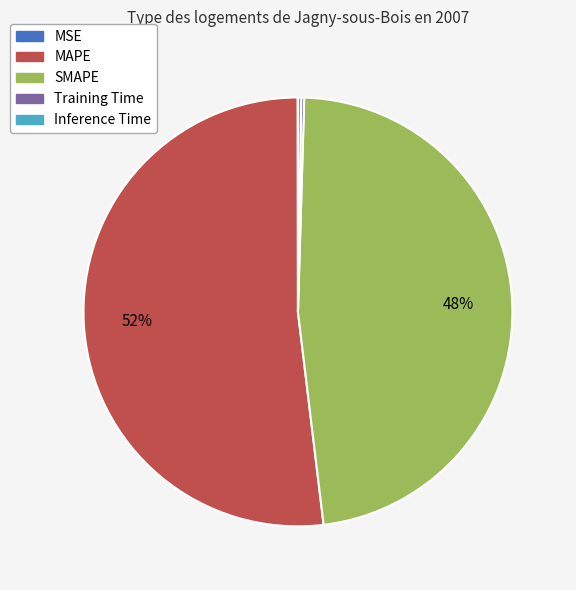

Does MAPE represent more than half of the total?

Yes